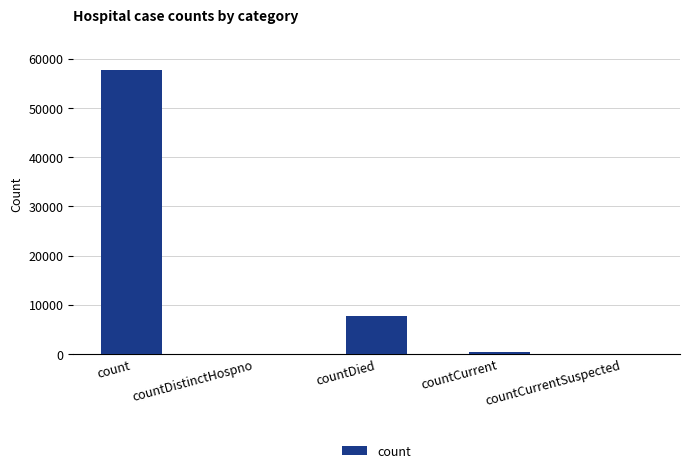

What is the difference between the values at countCurrentSuspected and countCurrent?

454